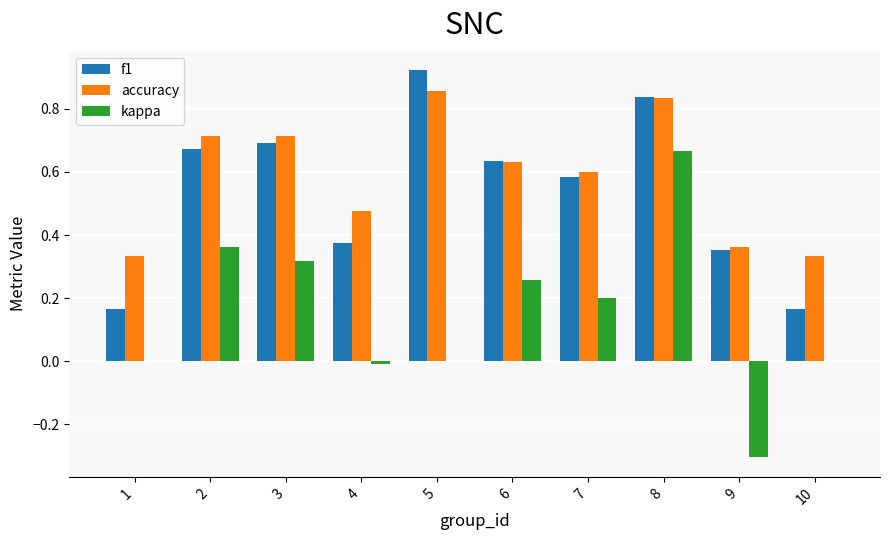

How many groups of bars are there?

10